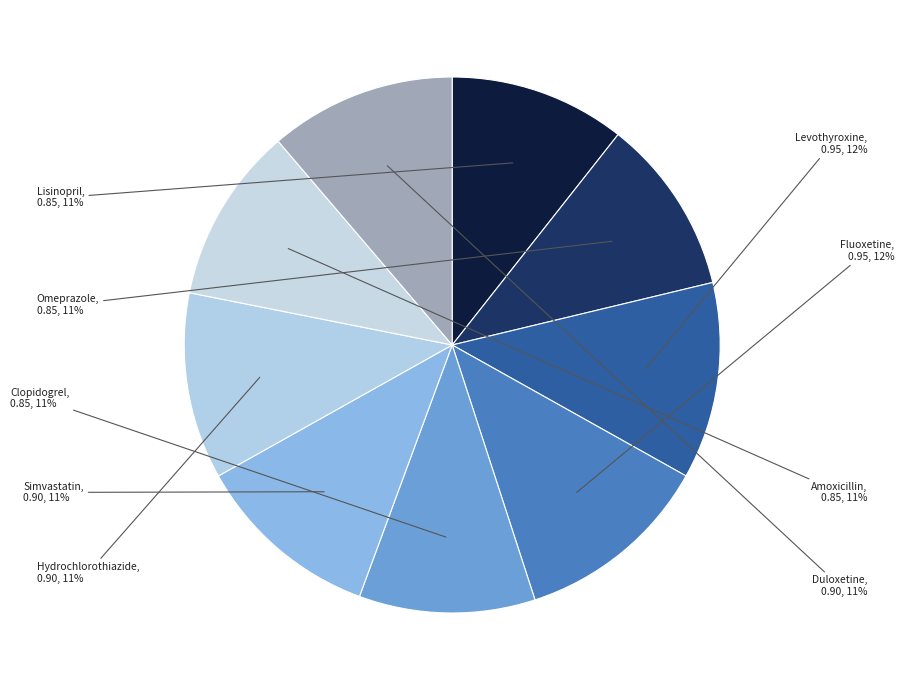

Do Hydrochlorothiazide and Lisinopril together represent more than half of the pie?

No